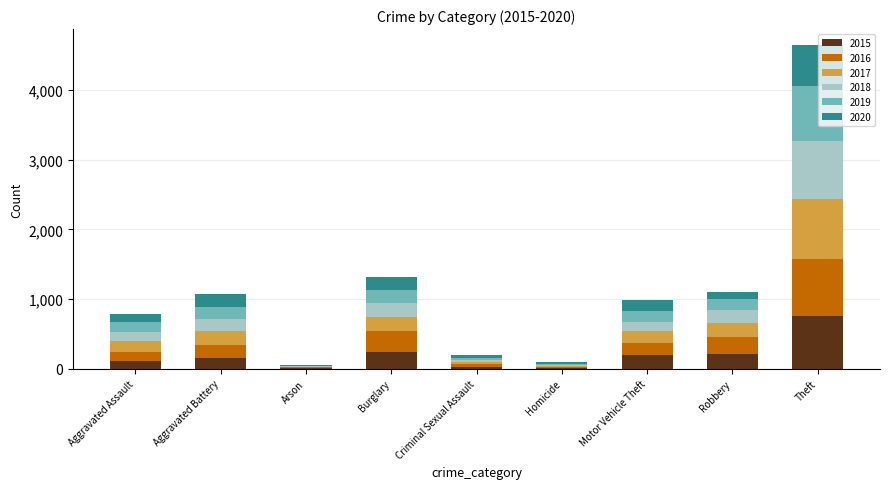

At which category is the sum across all series the highest?

Theft